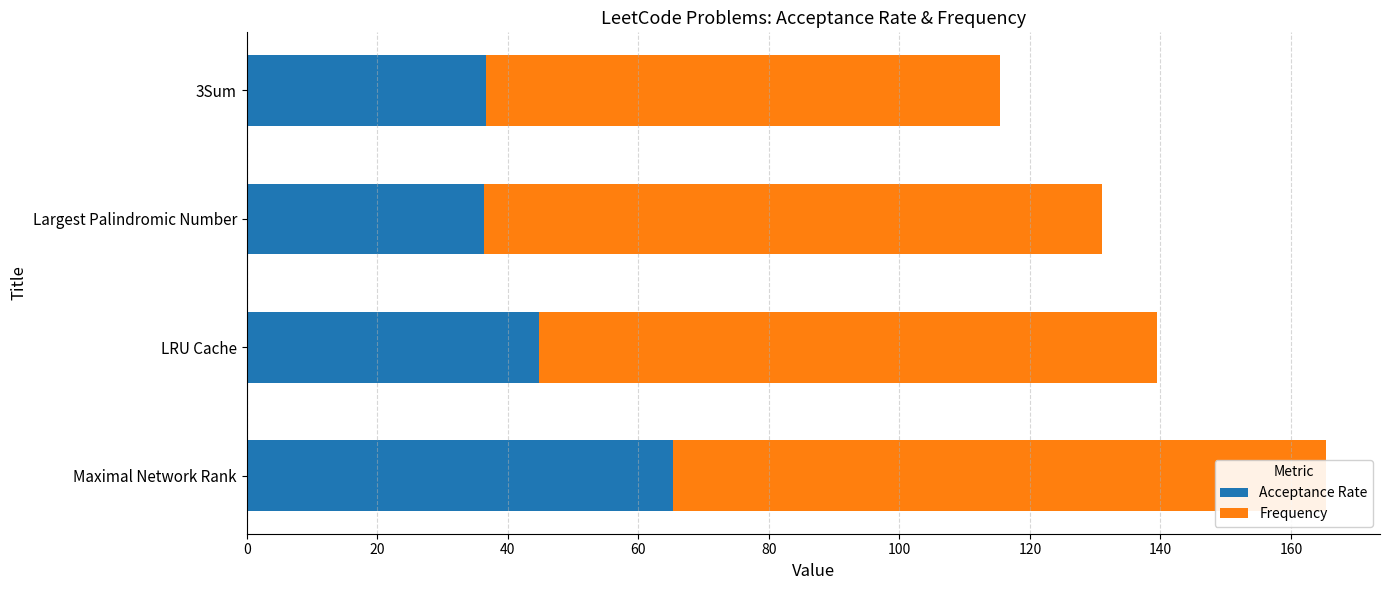

The value of Frequency at 3Sum is 54.7. True or false?

False